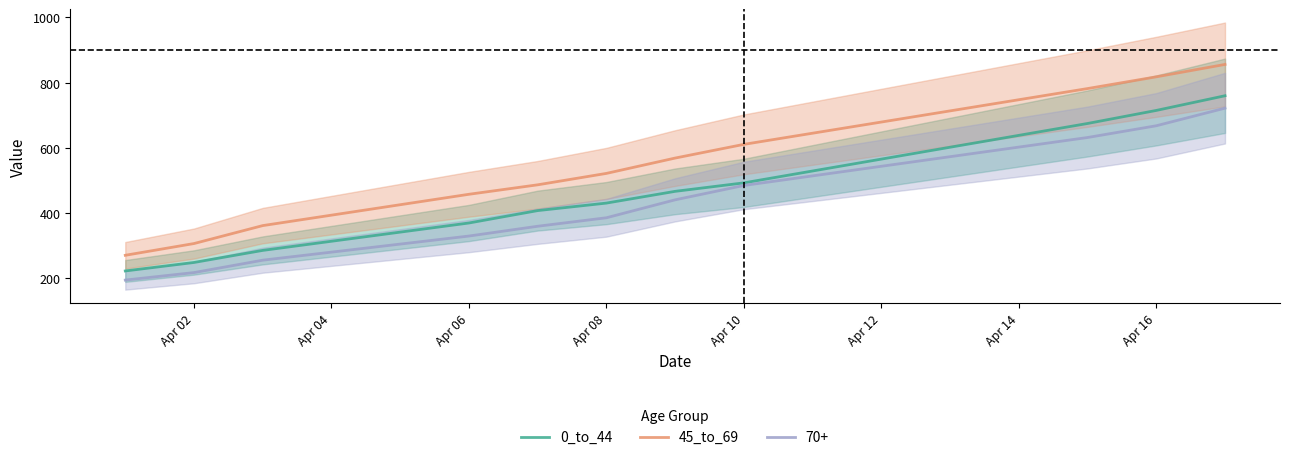

Is this an area chart (filled region under the line)?

No